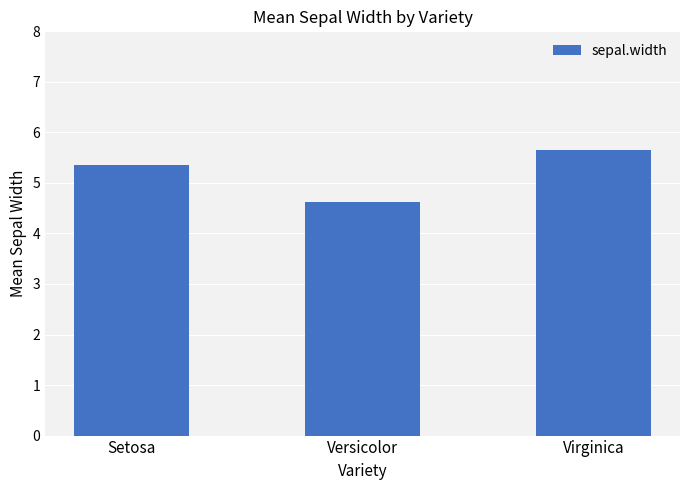

Rank the categories by value from highest to lowest.

Virginica, Setosa, Versicolor